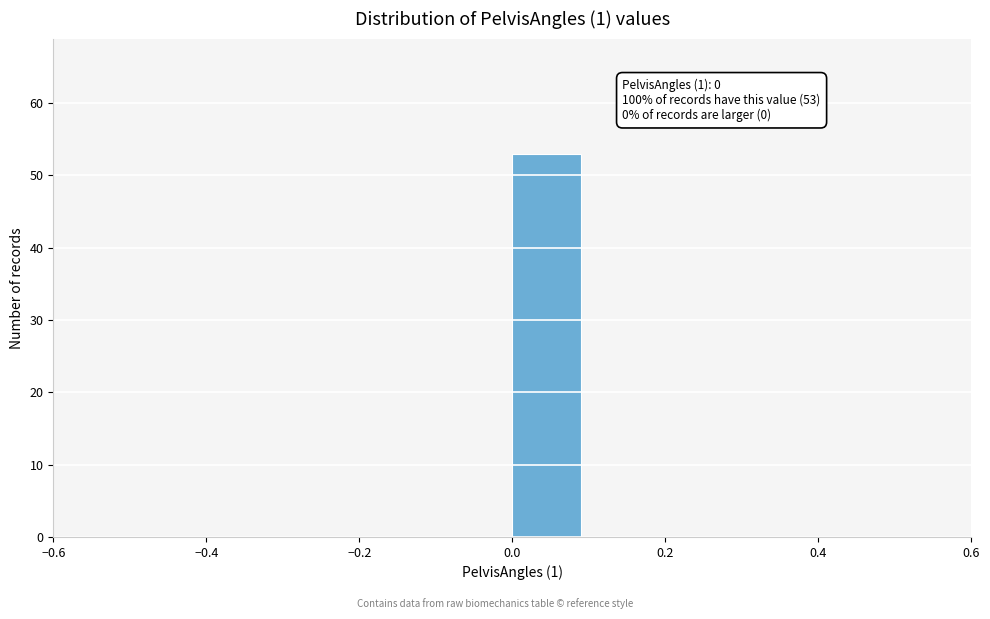

Which range on the x-axis has the tallest bar?

0.0 to 0.1